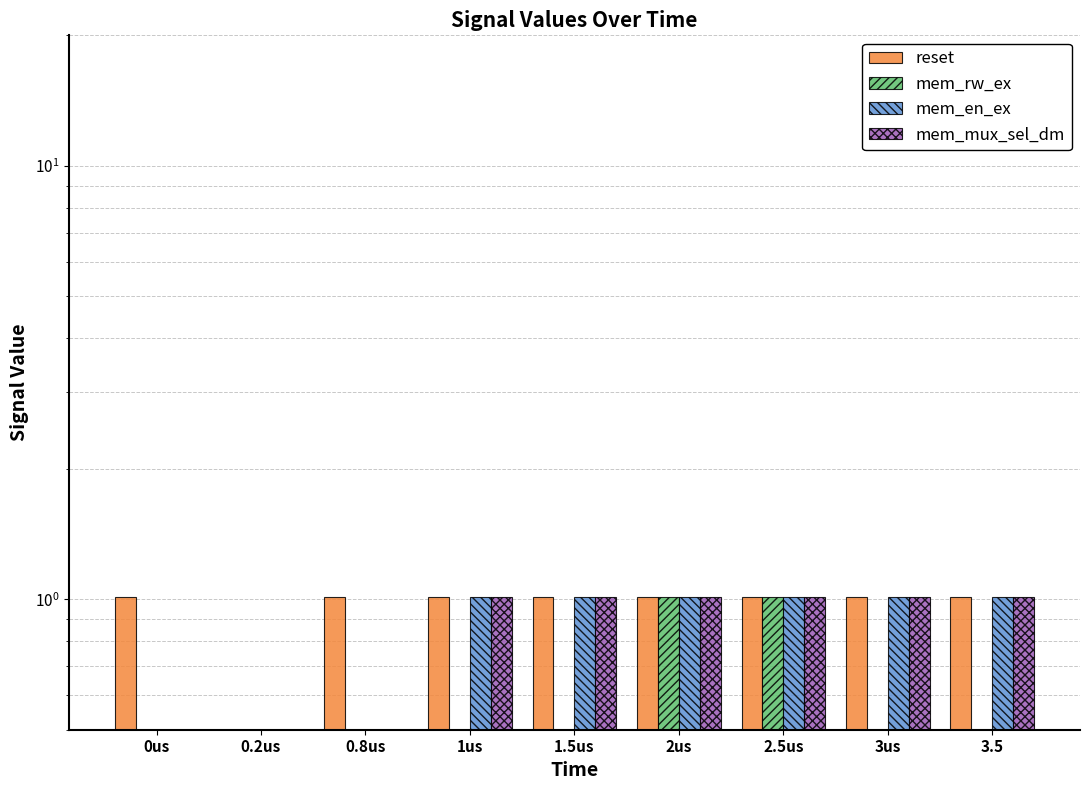

Reading left to right, what are all the values shown in this chart?

reset: 0us=1.0	0.2us=0.0	0.8us=1.0	1us=1.0	1.5us=1.0	2us=1.0	2.5us=1.0	3us=1.0	3.5=1.0
mem_rw_ex: 0us=0.0	0.2us=0.0	0.8us=0.0	1us=0.0	1.5us=0.0	2us=1.0	2.5us=1.0	3us=0.0	3.5=0.0
mem_en_ex: 0us=0.0	0.2us=0.0	0.8us=0.0	1us=1.0	1.5us=1.0	2us=1.0	2.5us=1.0	3us=1.0	3.5=1.0
mem_mux_sel_dm: 0us=0.0	0.2us=0.0	0.8us=0.0	1us=1.0	1.5us=1.0	2us=1.0	2.5us=1.0	3us=1.0	3.5=1.0